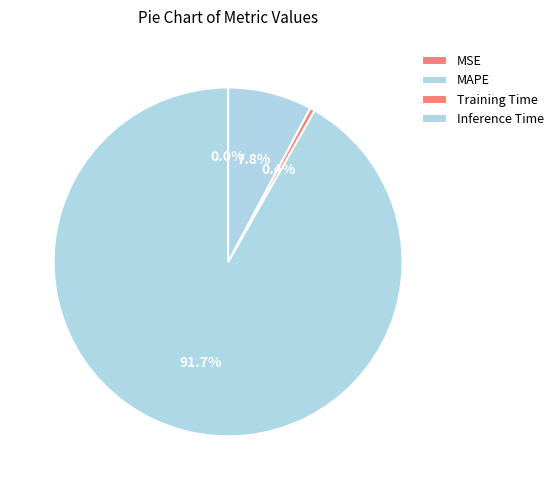

How many segments does this pie chart have?

4